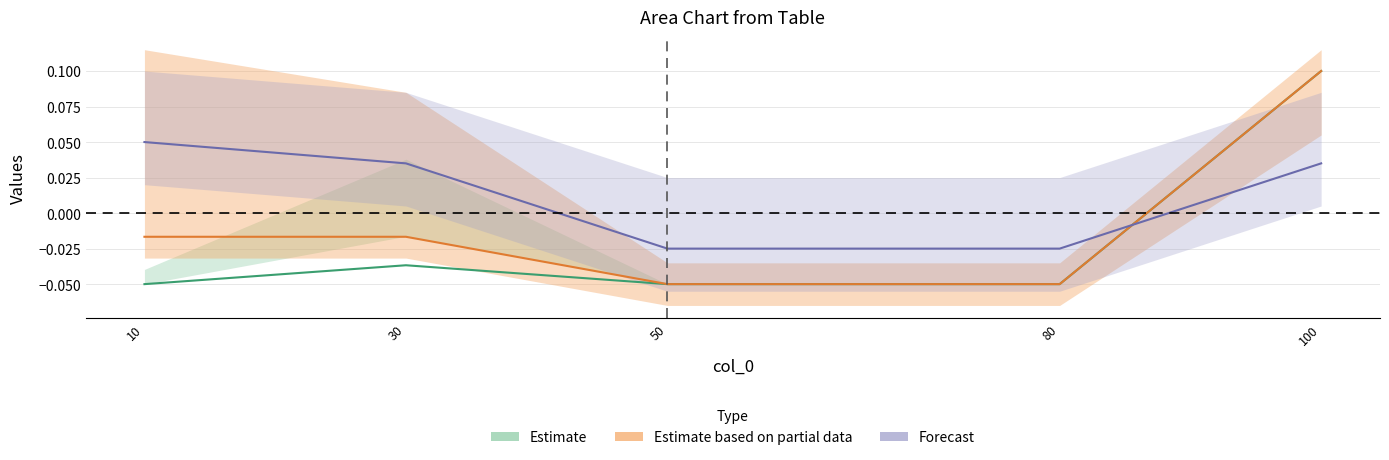

What is the minimum value shown in the chart?

-0.1